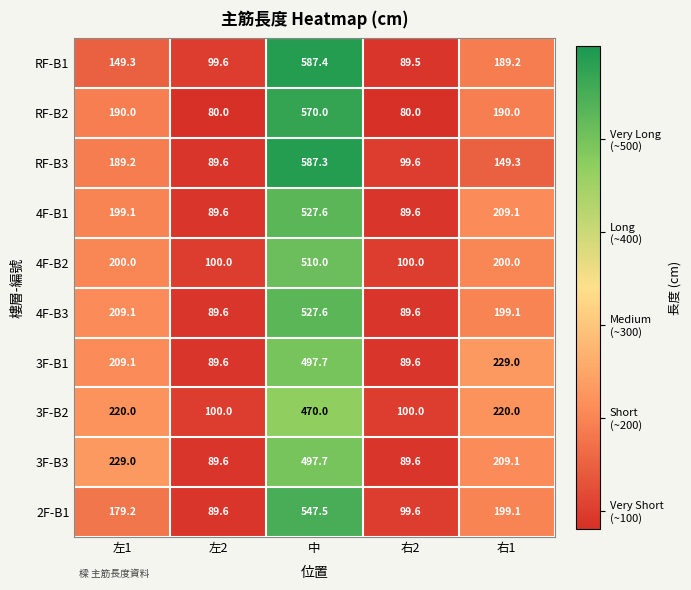

At how many categories does at least one series exceed 306?

1